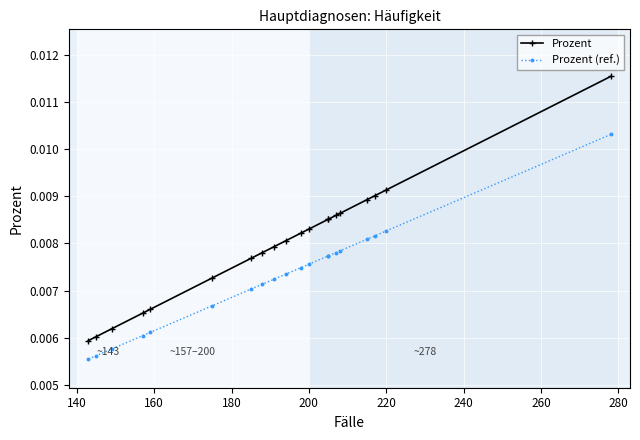

Which series has the widest spread of values?

Prozent